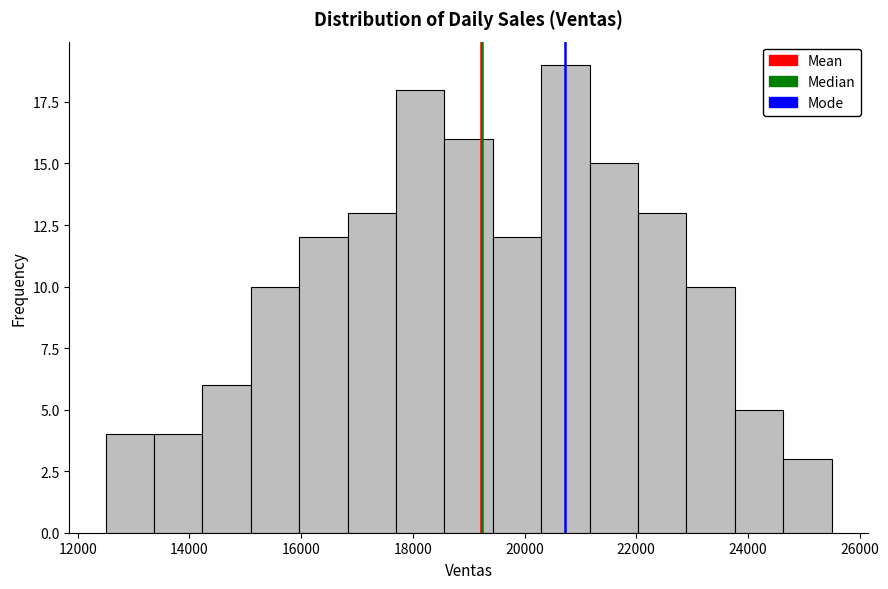

Reading left to right, list every bar in this chart as the range it spans on the x-axis followed by its height. Neither the bar edges nor the heights are printed on the chart, so give them approximately, as read against the axes.

12600 to 13400: 4
13400 to 14200: 4
14200 to 15200: 6
15200 to 16000: 10
16000 to 16800: 12
16800 to 17800: 13
17800 to 18600: 18
18600 to 19400: 16
19400 to 20400: 12
20400 to 21200: 19
21200 to 22000: 15
22000 to 23000: 13
23000 to 23800: 10
23800 to 24600: 5
24600 to 25600: 3